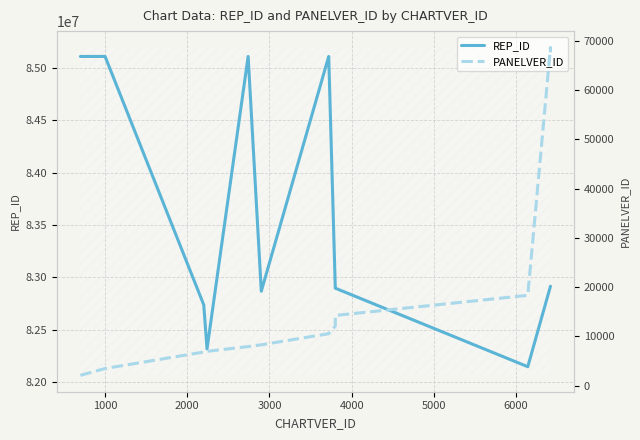

What position from the right is 2000?

13